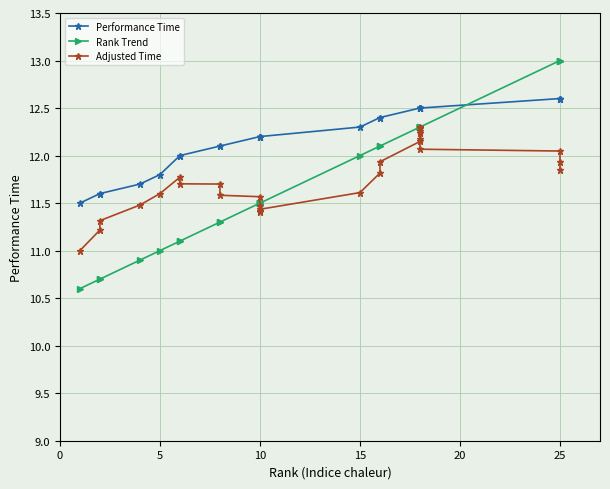

How many values in the Rank Trend series exceed 11?

22